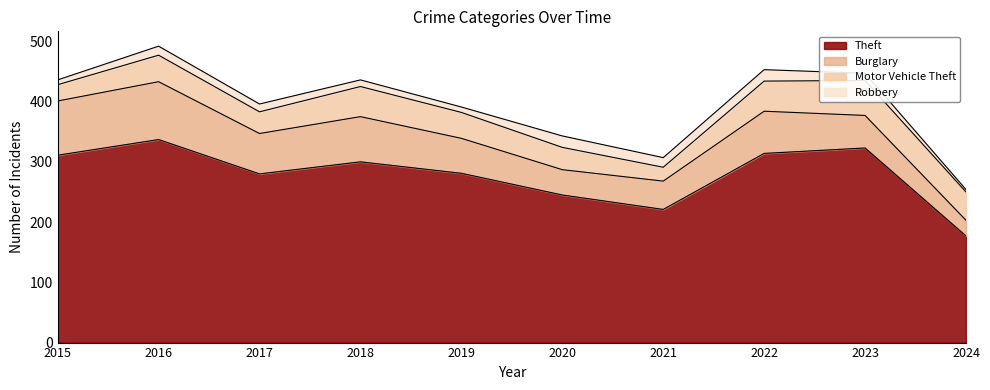

Reading right to left, list all the values displayed in this chart.

Theft: 2024=177	2023=323	2022=314	2021=221	2020=245	2019=281	2018=300	2017=280	2016=337	2015=311
Burglary: 2024=26	2023=54	2022=70	2021=47	2020=42	2019=58	2018=75	2017=67	2016=96	2015=90
Motor Vehicle Theft: 2024=47	2023=58	2022=50	2021=23	2020=37	2019=43	2018=50	2017=36	2016=44	2015=27
Robbery: 2024=4	2023=12	2022=19	2021=16	2020=19	2019=9	2018=11	2017=13	2016=15	2015=8